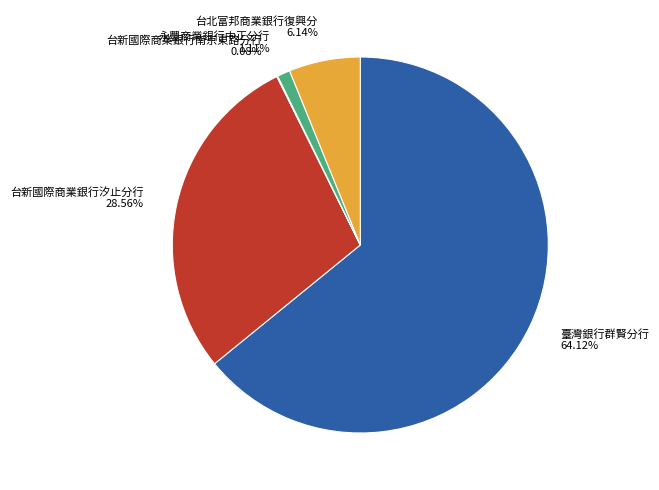

What is the ratio of the value at 台新國際商業銀行汐止分行 28.56% to the value at 台北富邦商業銀行復興分 6.14%?

4.7